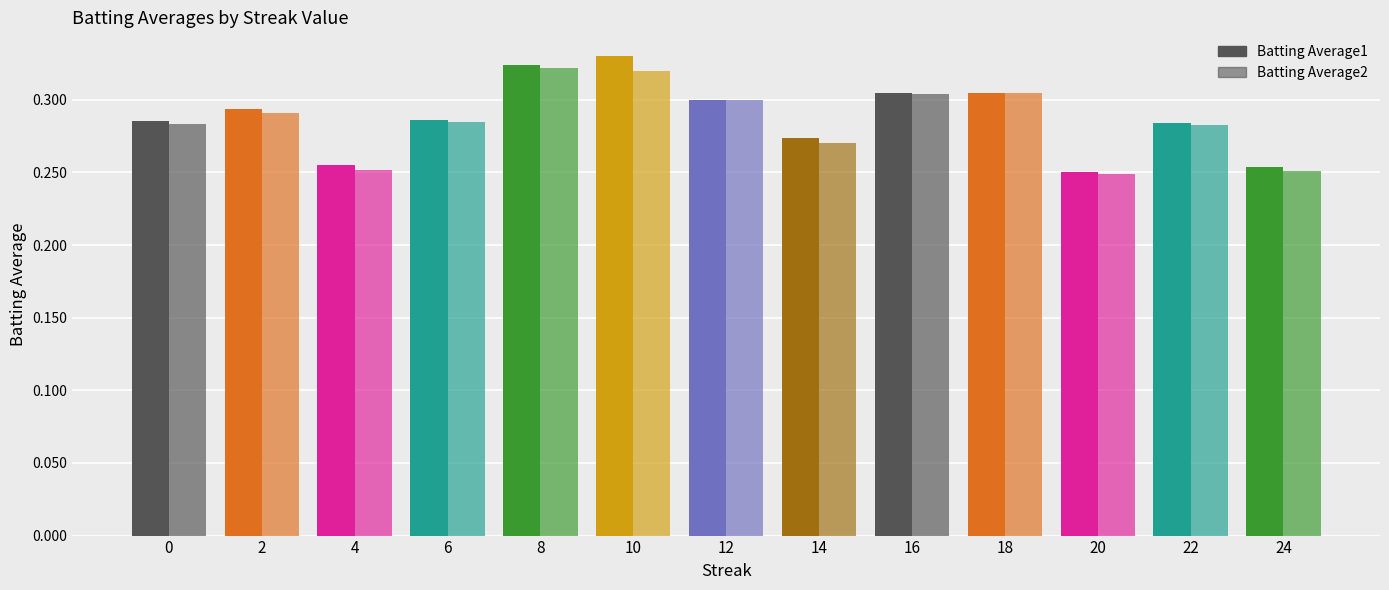

How many groups of bars are there?

13